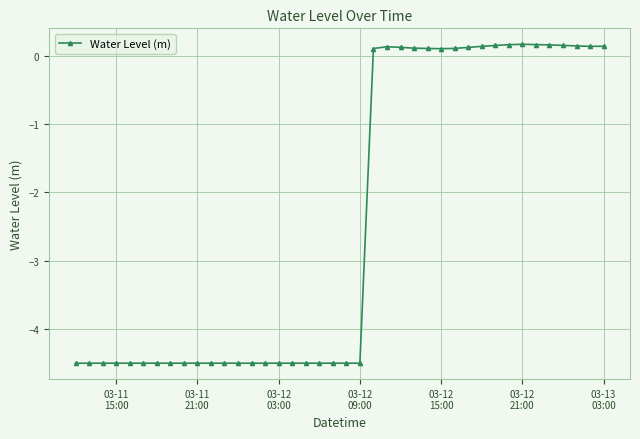

What is the value of the 20th point from the left?

-4.5